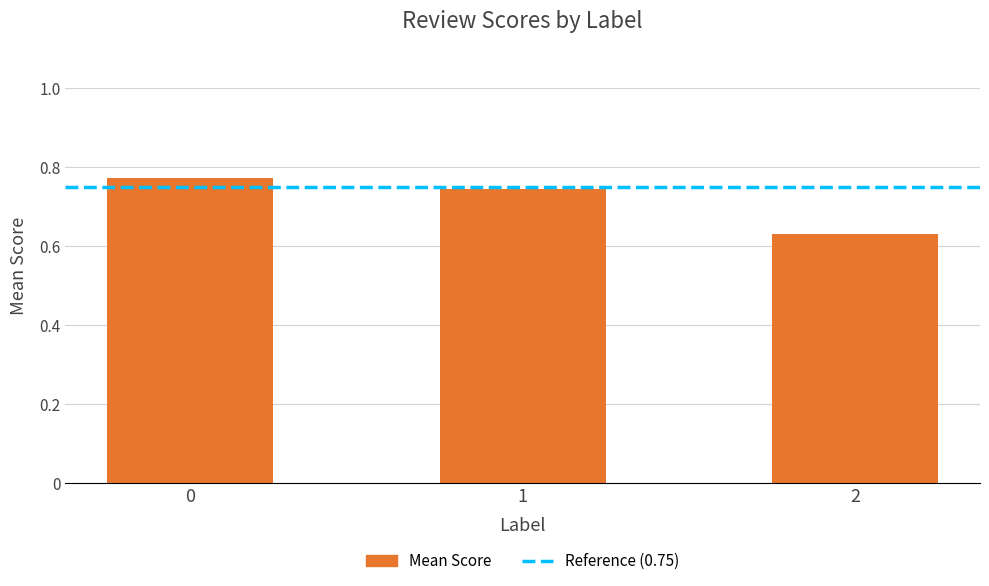

Rank the categories by value from highest to lowest.

0, 1, 2